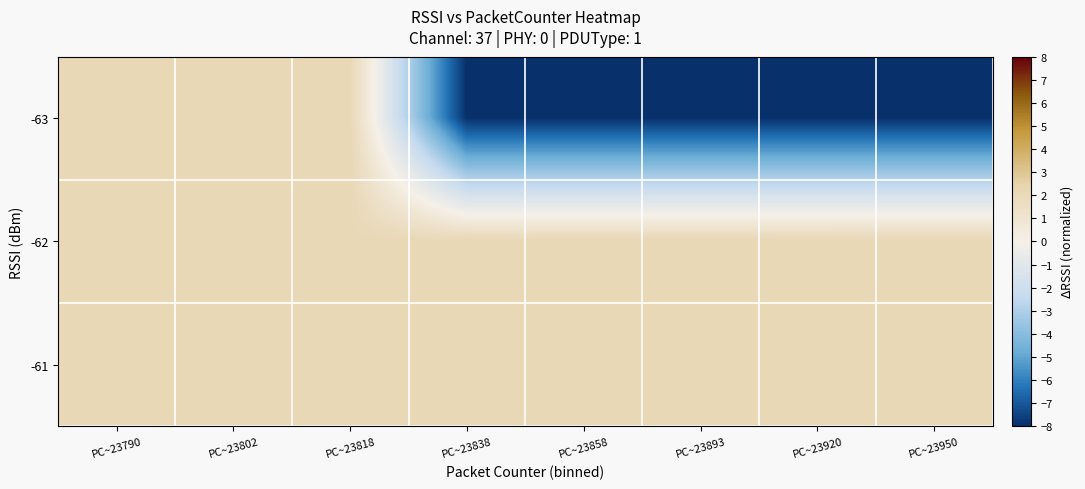

At which category does the chart reach its peak across all series?

PC~23950